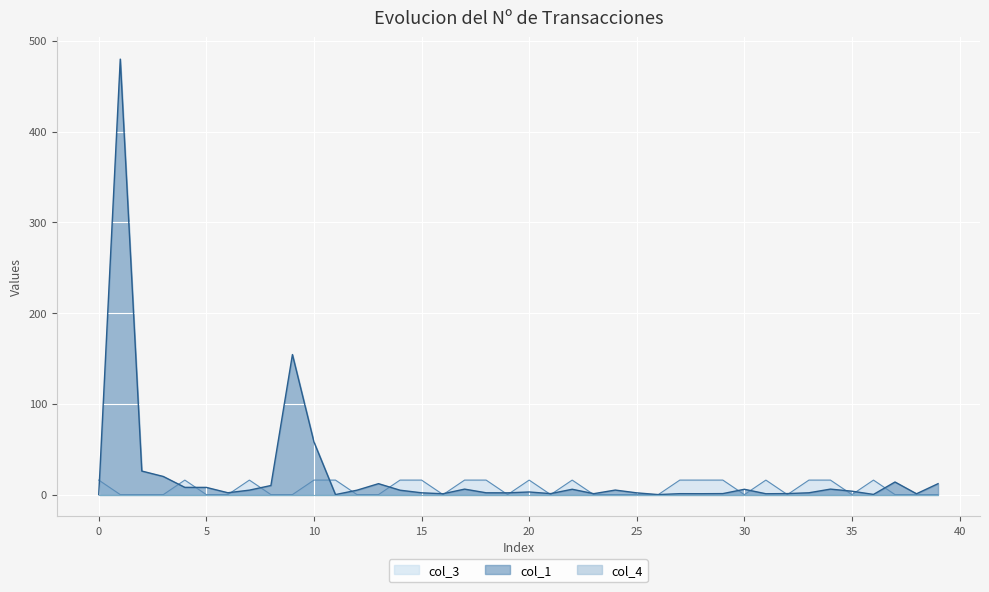

What is the spread (max minus min) of values at 36?

15.8